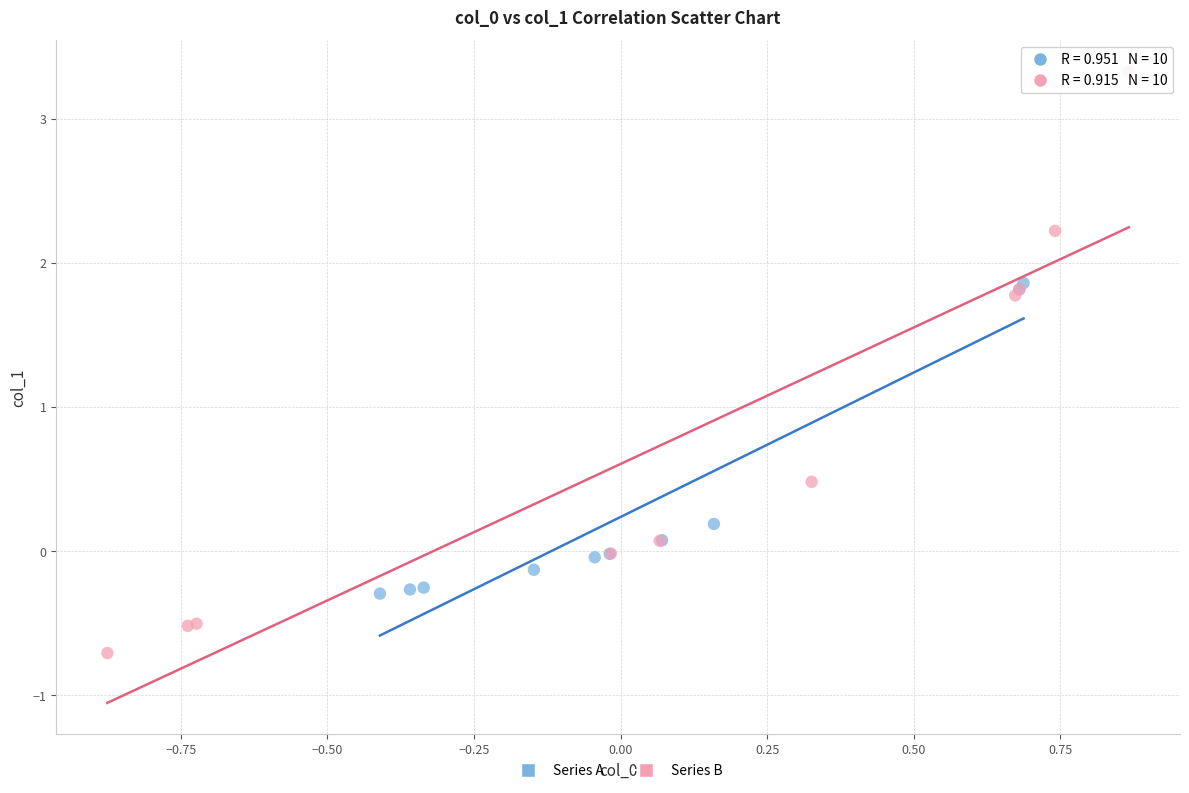

What are all the series names shown in the legend?

Series A, Series B